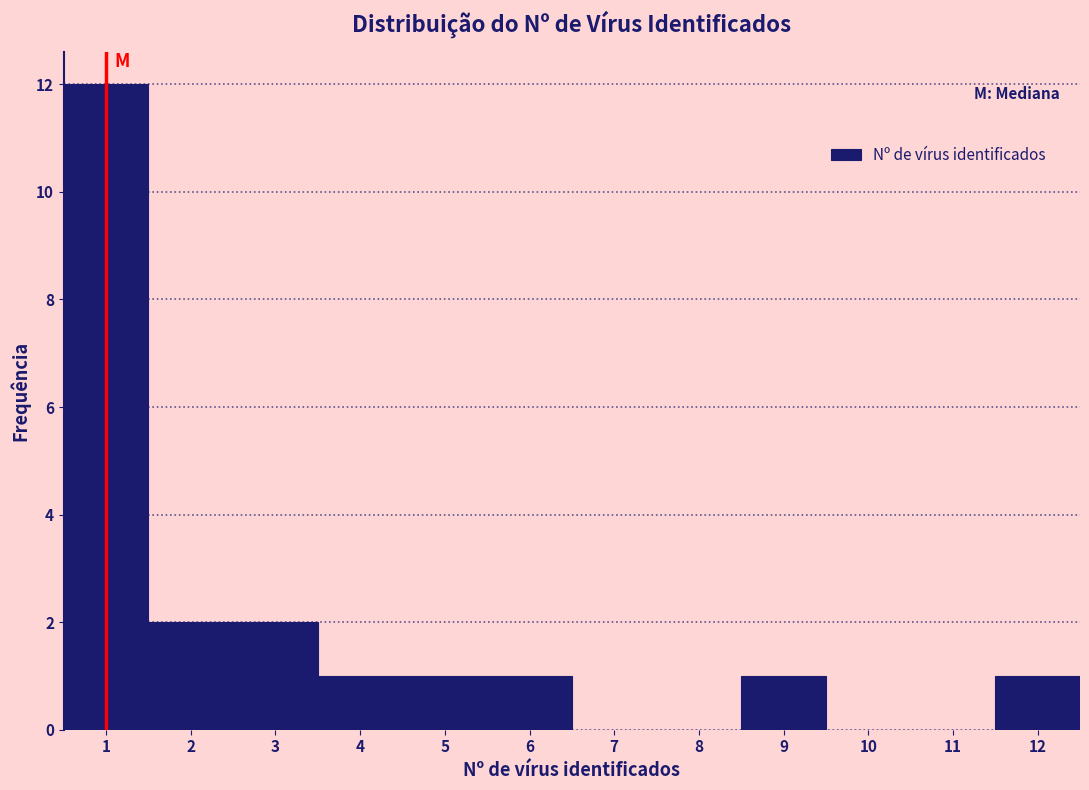

How tall is the bar that spans 11.5 to 12.5 on the x-axis? The values are not printed on the chart, so give them approximately, as read against the axis.

1